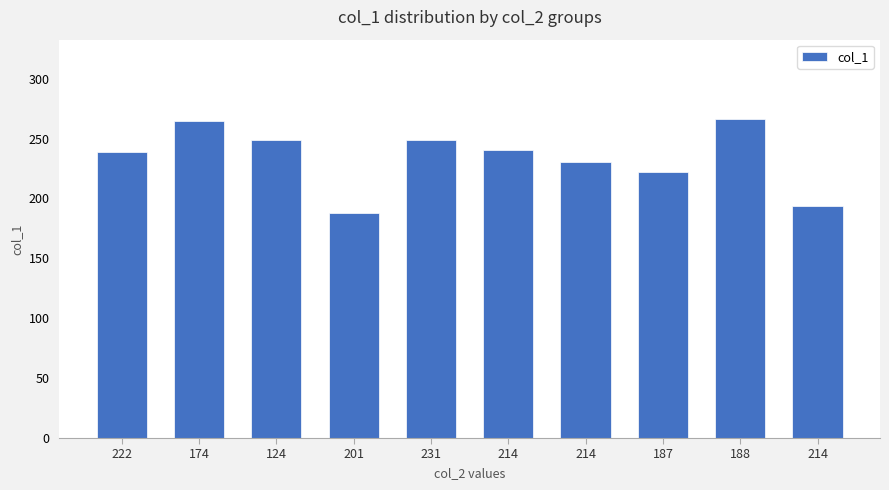

How many distinct data groups are displayed?

1